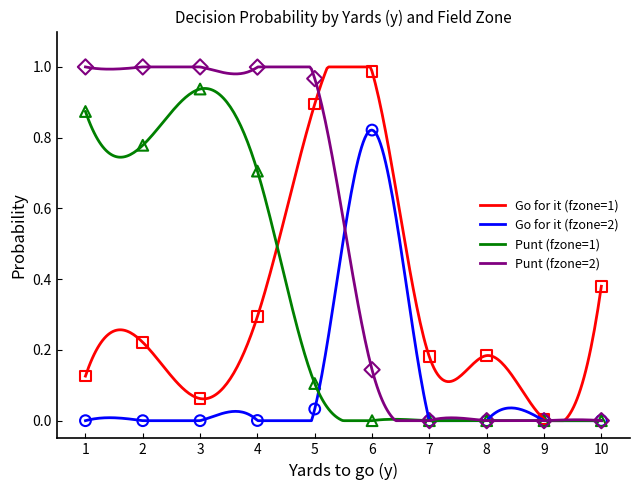

Which series contains the lowest Y value?

gofor_fz2